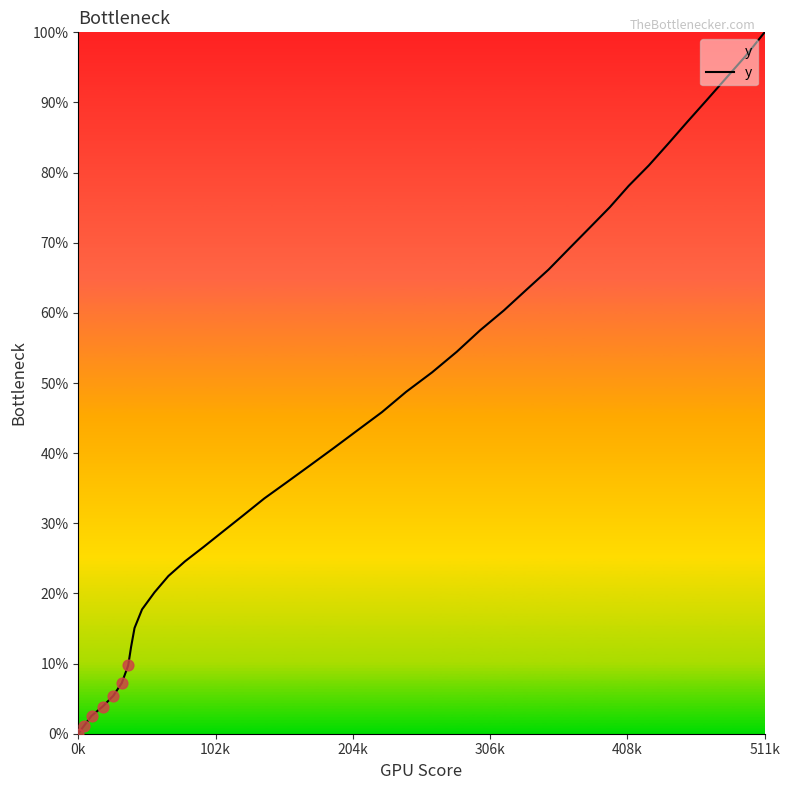

What is the greatest value displayed?

100.0